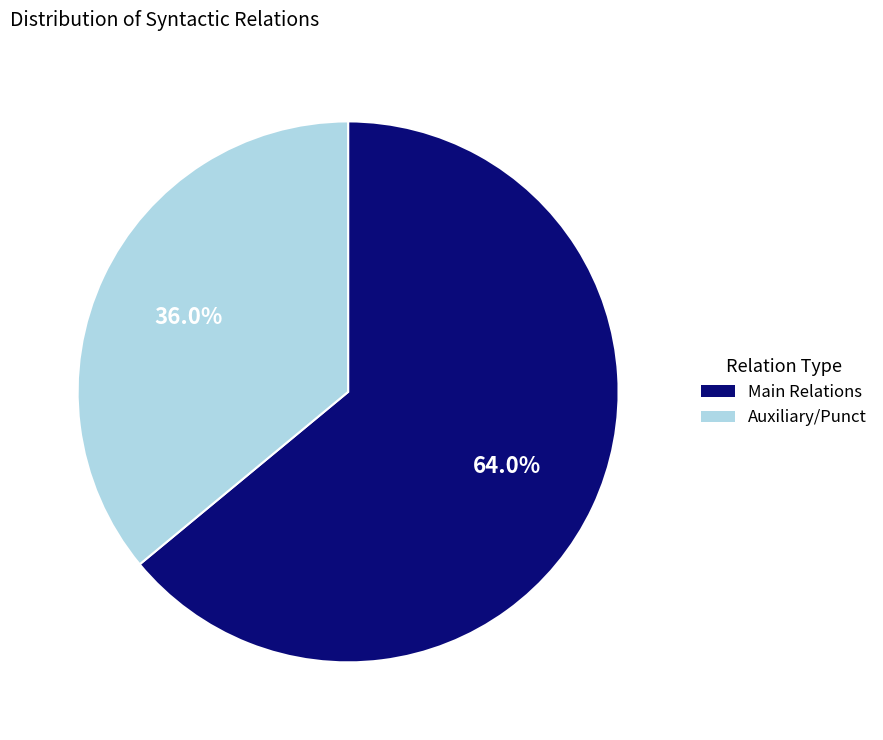

Does any single category account for the majority?

Yes